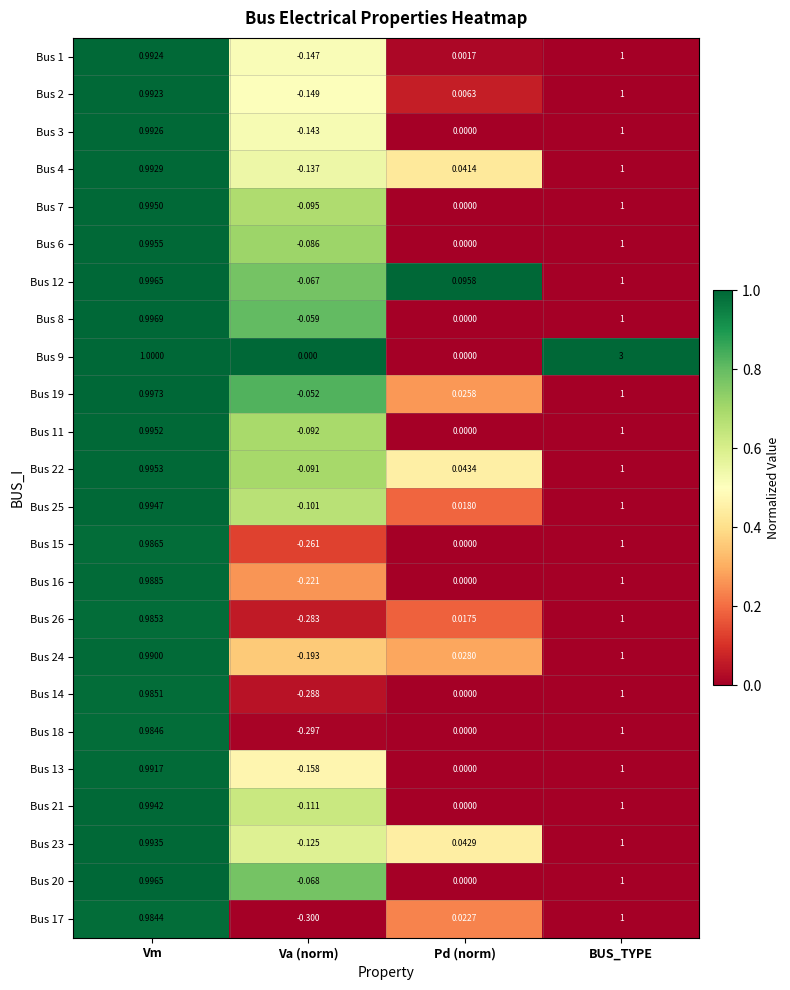

Is the value of Bus 26 at Pd (norm) greater than the value of Bus 19 at Va (norm)?

Yes